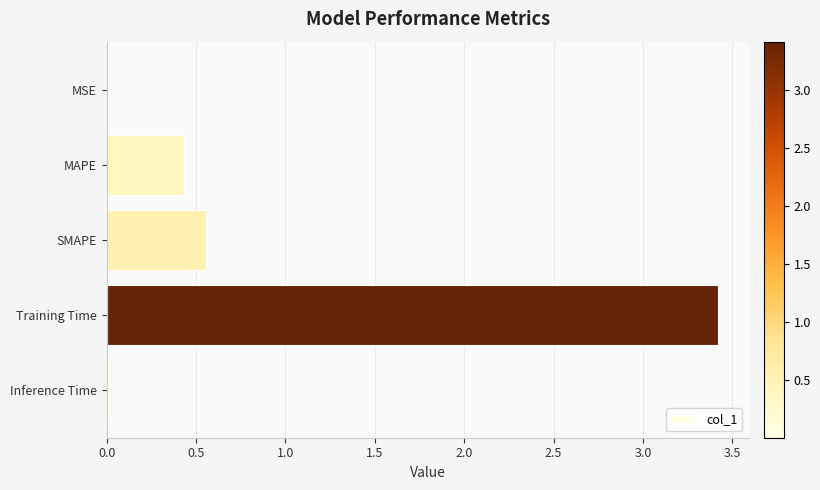

The value at SMAPE is 0.9. True or false?

False